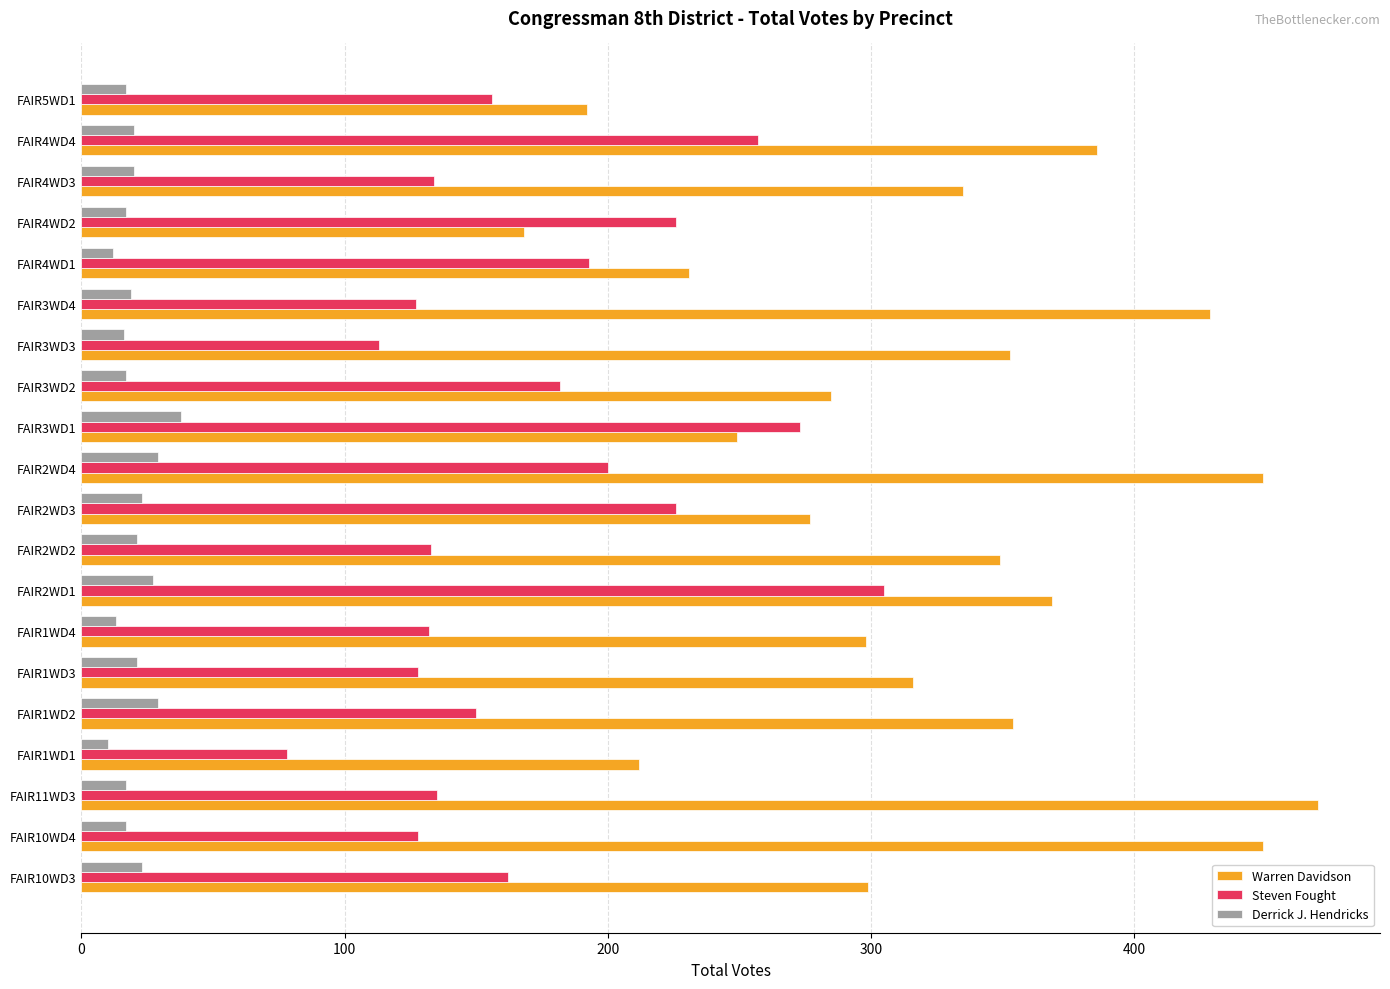

Rank the series at FAIR3WD3 from highest to lowest value.

Warren Davidson, Steven Fought, Derrick J. Hendricks